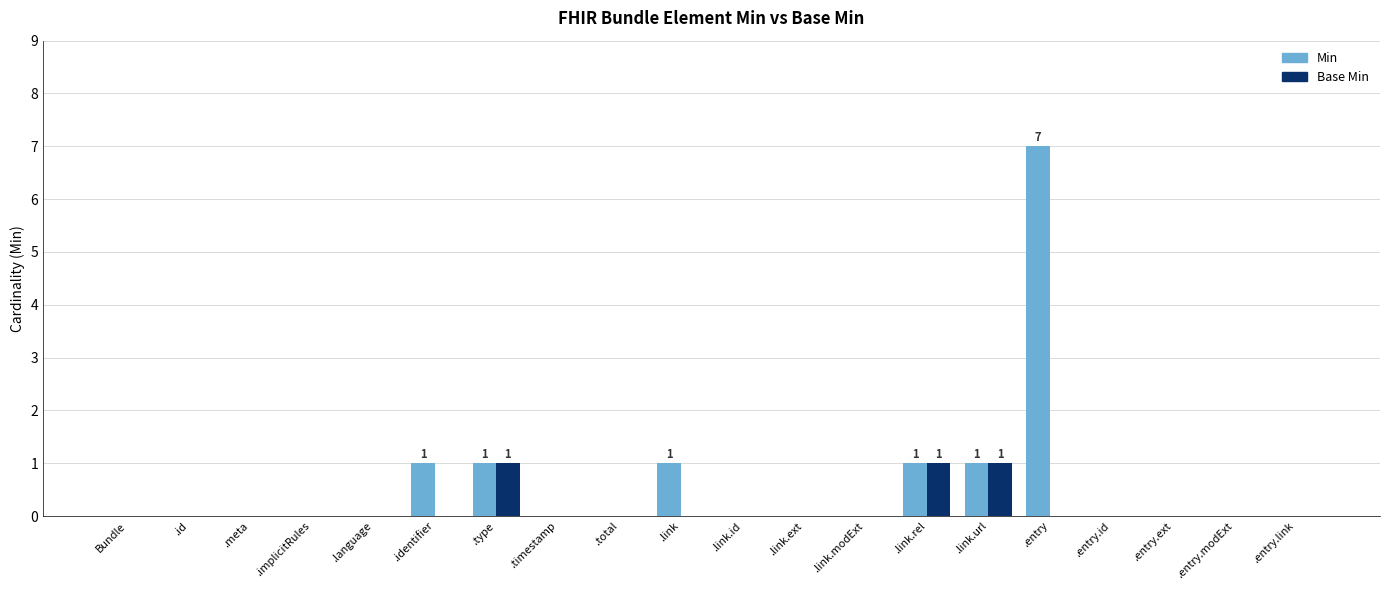

At which category is the sum across all series the highest?

.entry